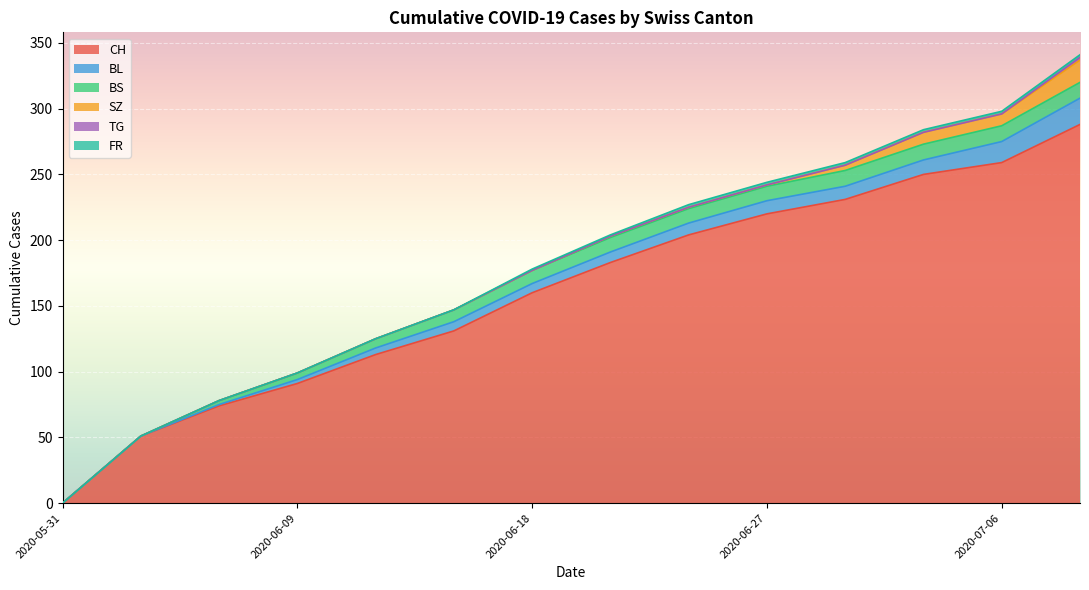

Which series has the largest range (max minus min)?

CH